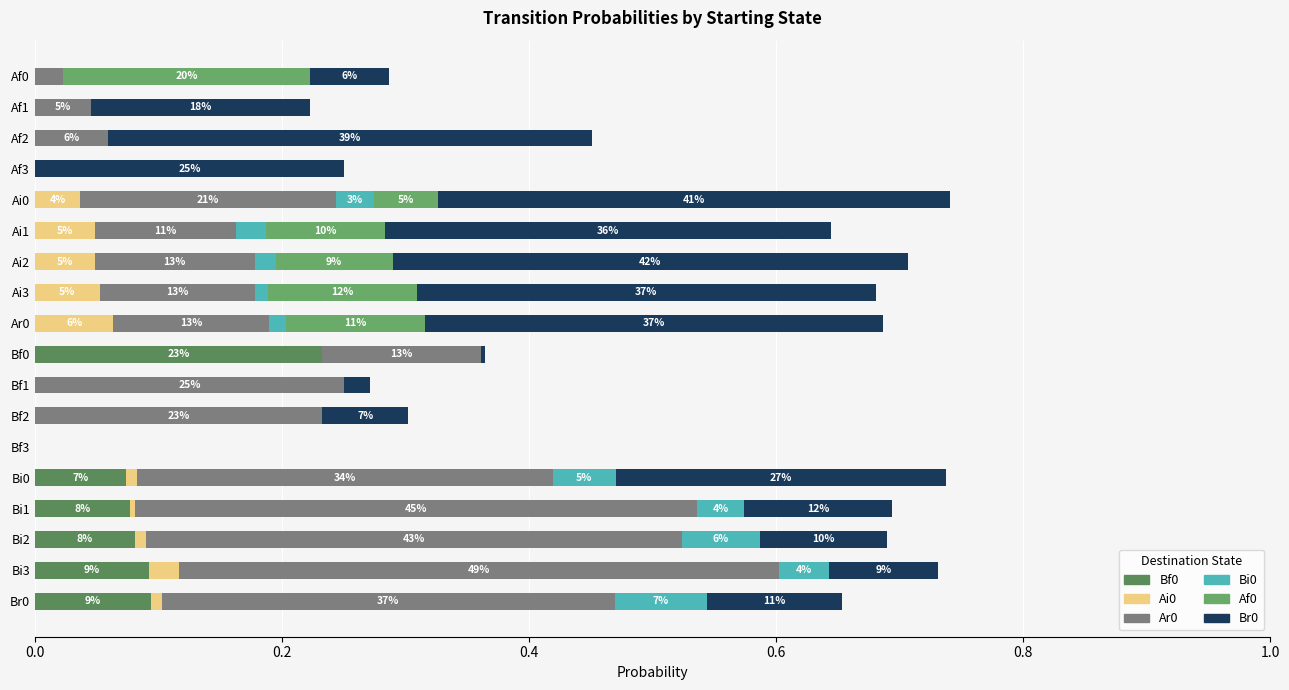

How many data points does each series have?

18